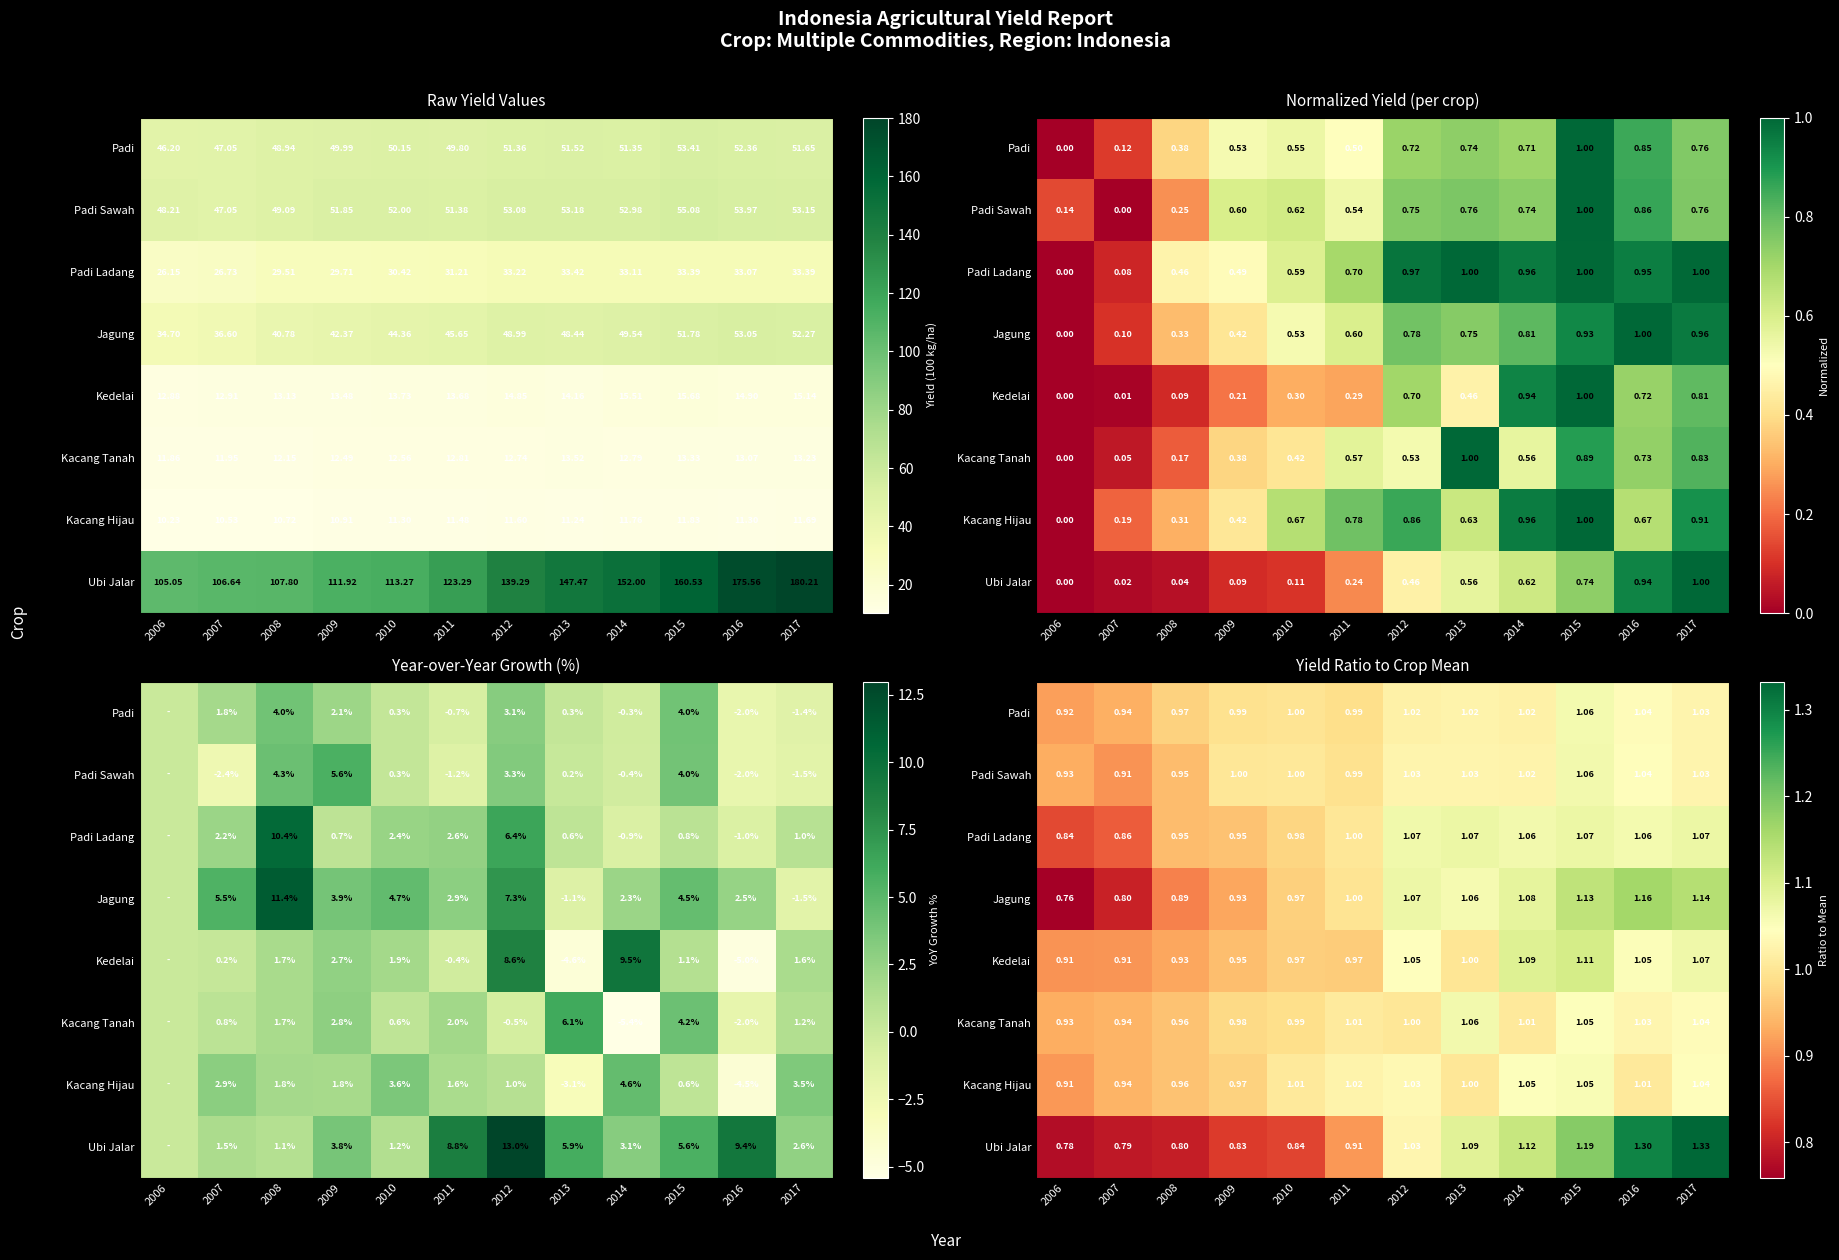

At how many categories does at least one series exceed 1?

9